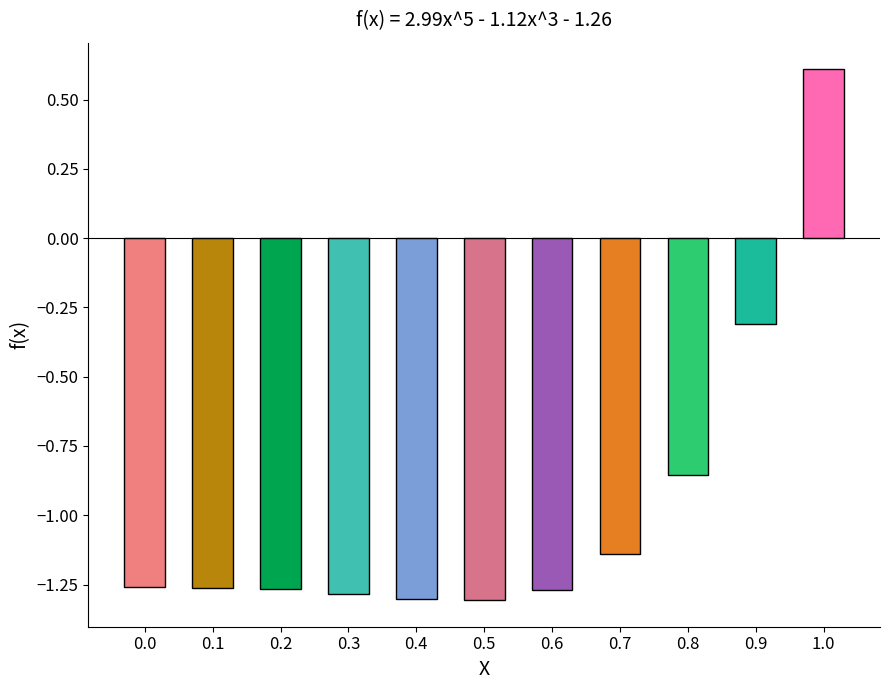

True or false: the data shows -1.8 at 0.5.

False